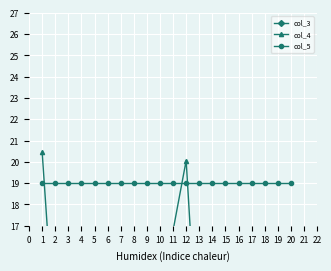

True or false: col_5 has a value of 27.5 at 7.

False